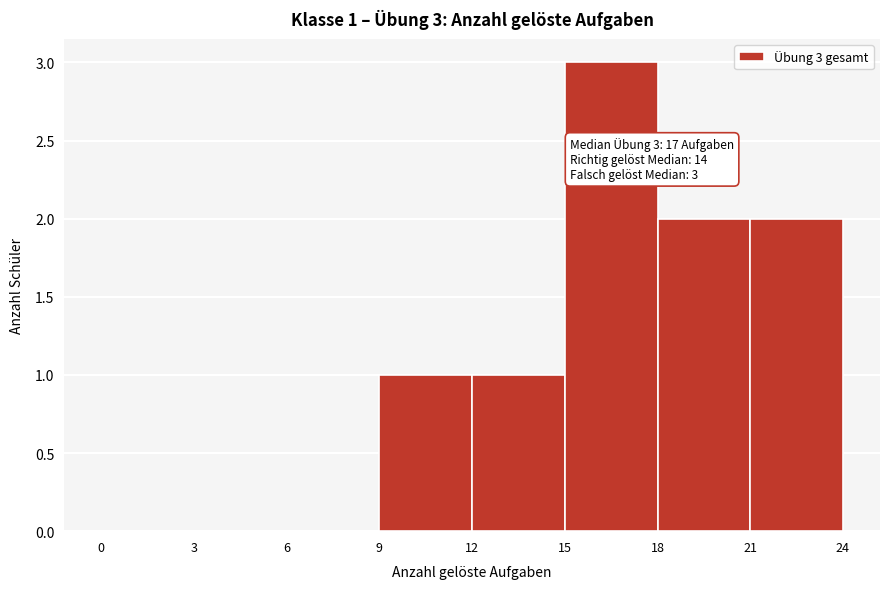

Which range on the x-axis has the tallest bar?

15 to 18